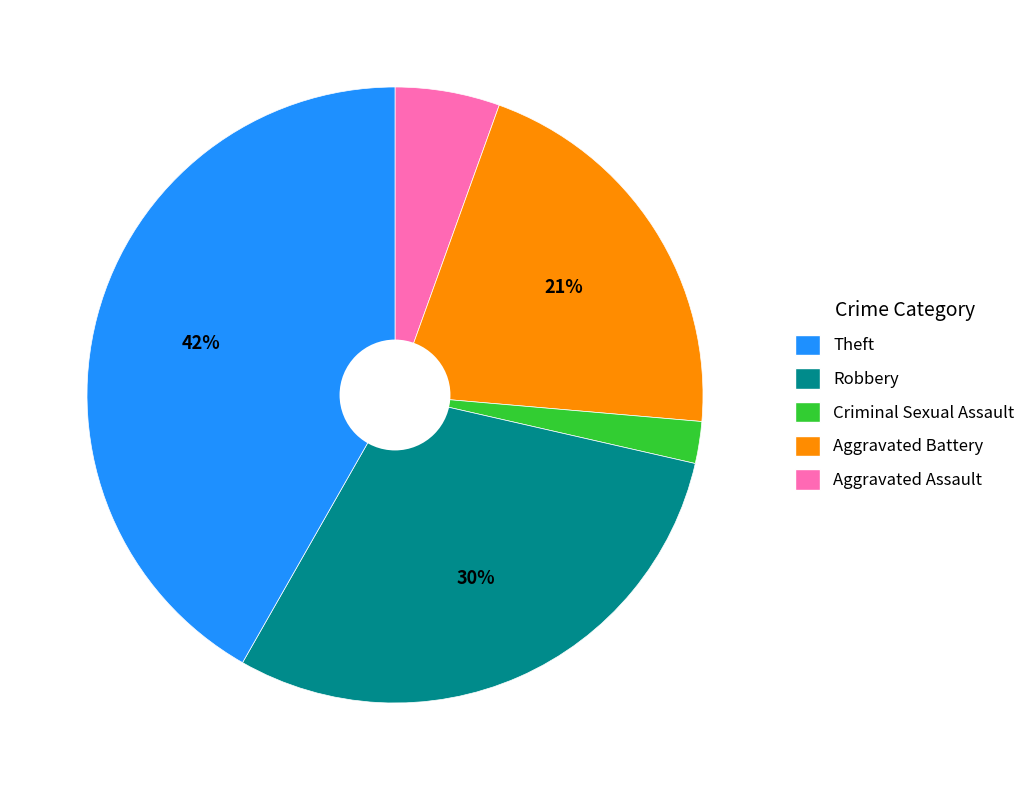

Is there a majority slice in this chart?

No